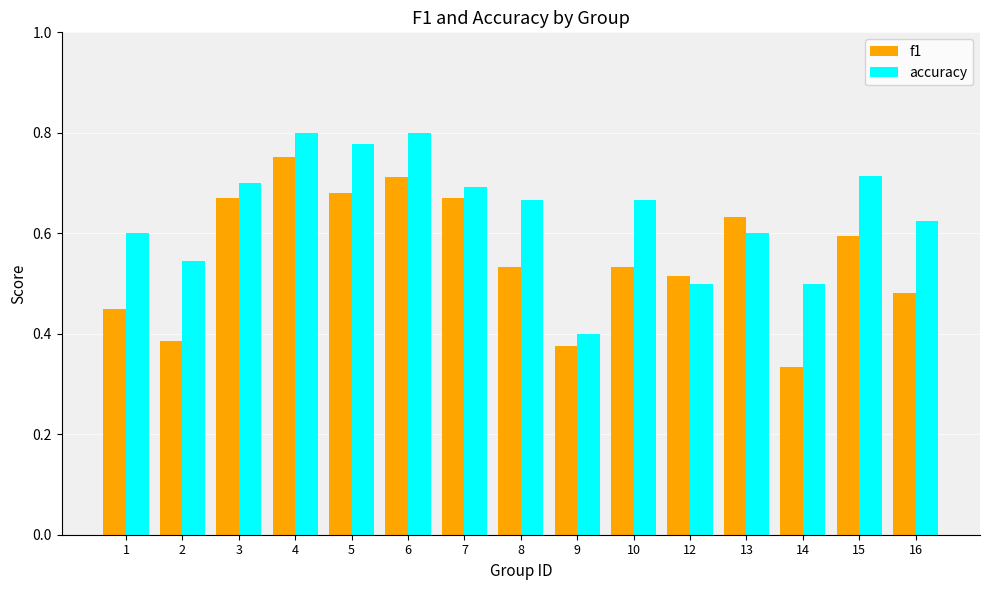

At 4, list the series in order from smallest to largest.

f1, accuracy